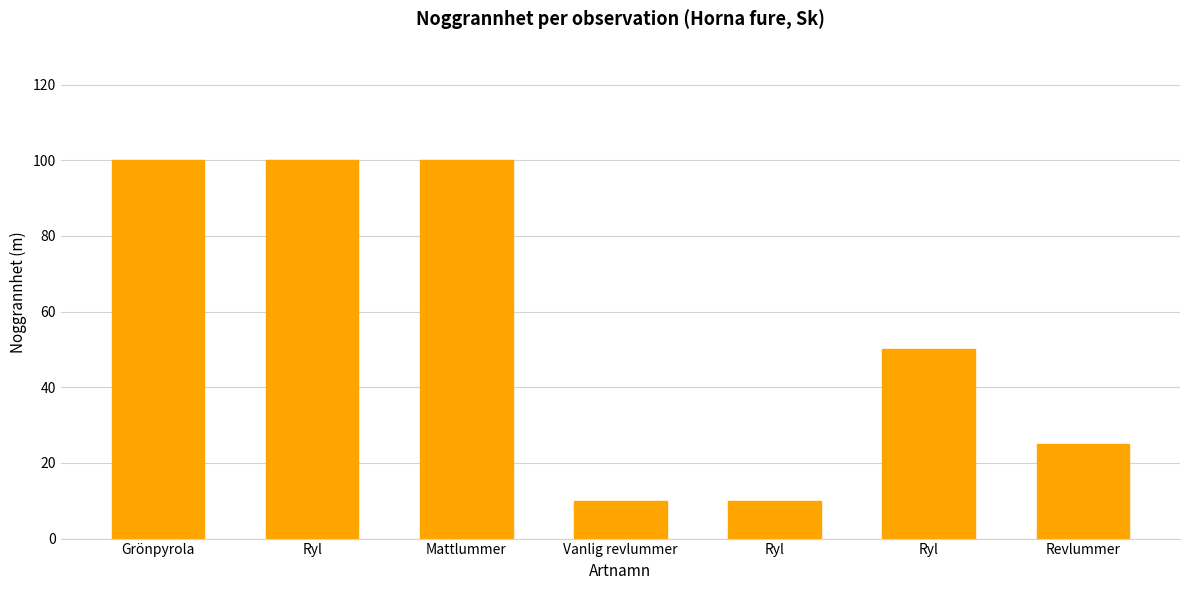

What is the greatest value displayed?

100